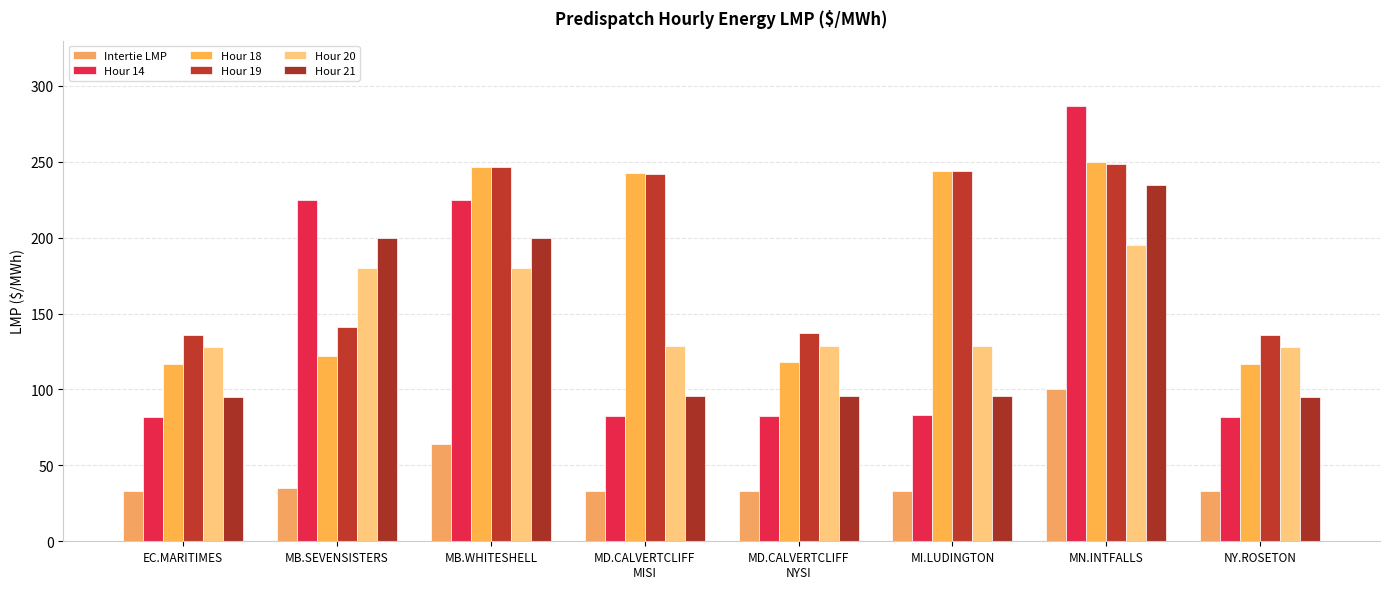

Reading left to right, what are all the values shown in this chart?

Intertie LMP: 33.1	35.0	64.0	33.2	33.2	33.2	100.0	33.1
Hour 14: 82.1	224.9	225.0	82.6	82.6	83.0	286.8	82.1
Hour 18: 117.0	121.9	246.7	242.4	118.2	244.0	250.0	117.0
Hour 19: 136.0	141.2	246.7	242.1	137.4	244.0	248.8	136.0
Hour 20: 128.1	180.0	180.0	128.5	128.5	128.9	195.4	128.1
Hour 21: 95.1	200.0	200.0	95.5	95.5	95.7	235.0	95.1